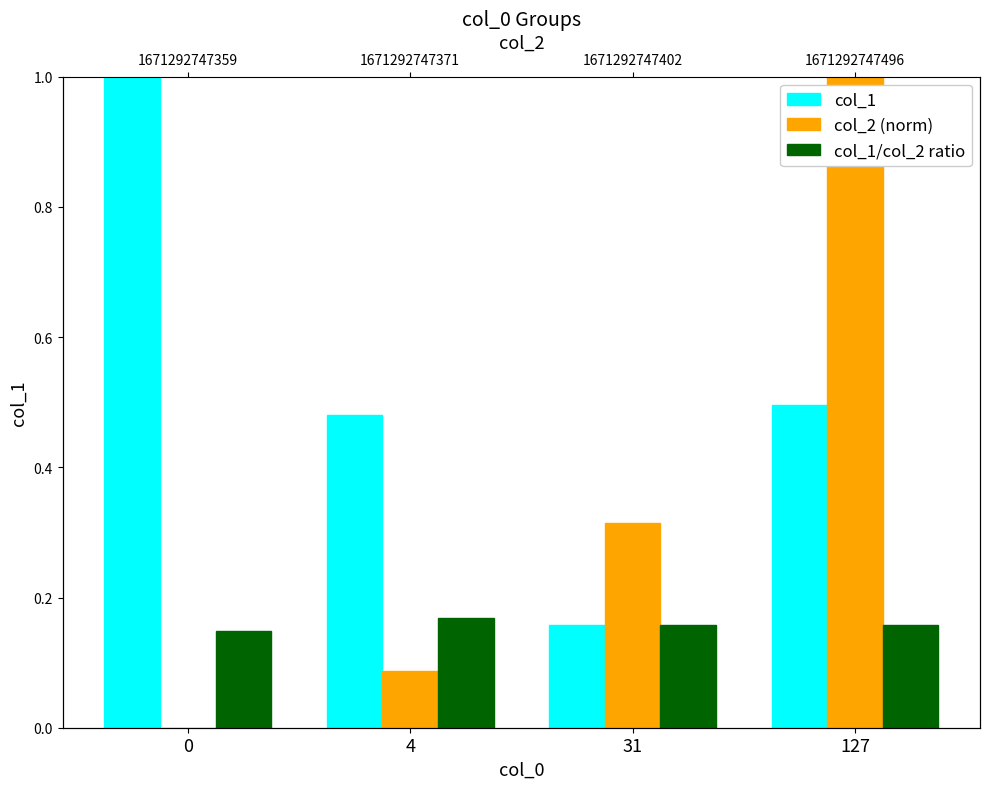

True or false: col_1 has a value of 0.5 at 0.

False